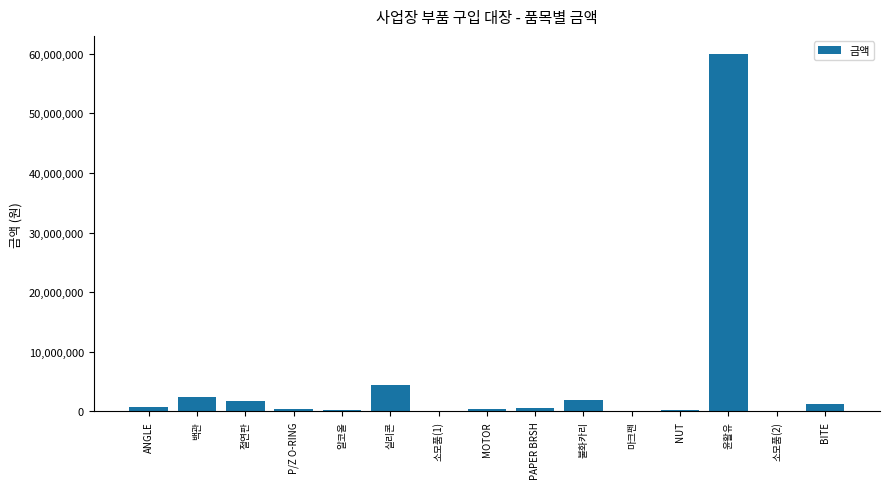

Are the bars grouped side by side (vs. stacked)?

No